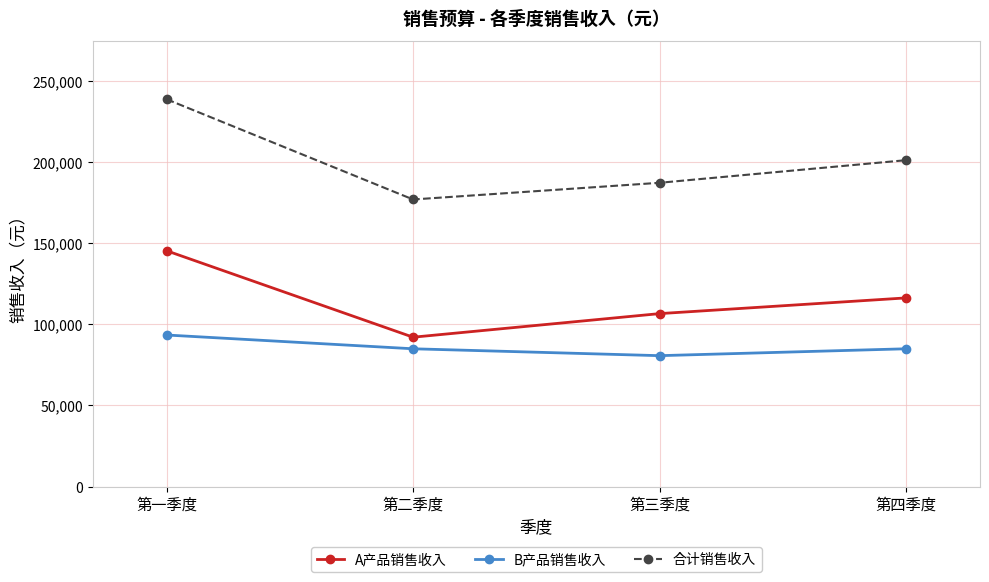

What is the label of the 3rd point from the right?

第二季度